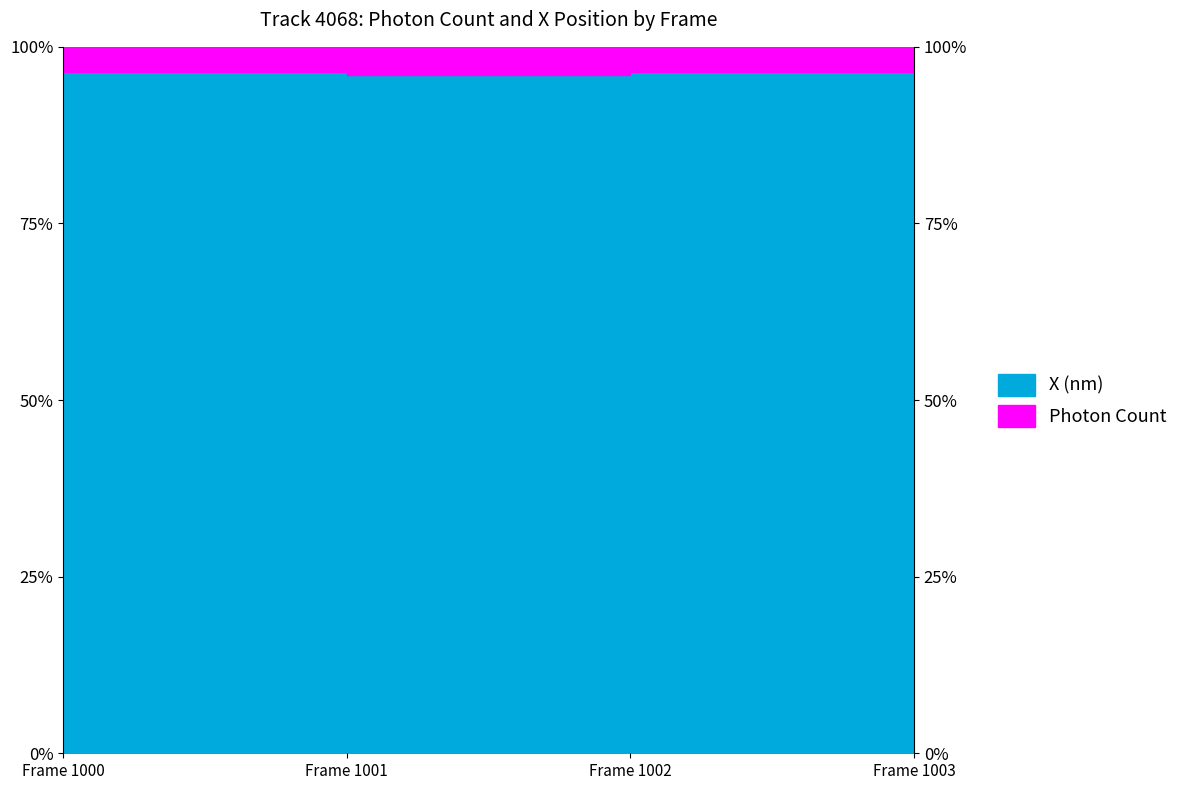

How many points are higher than both their immediate neighbors (excluding endpoints)?

1